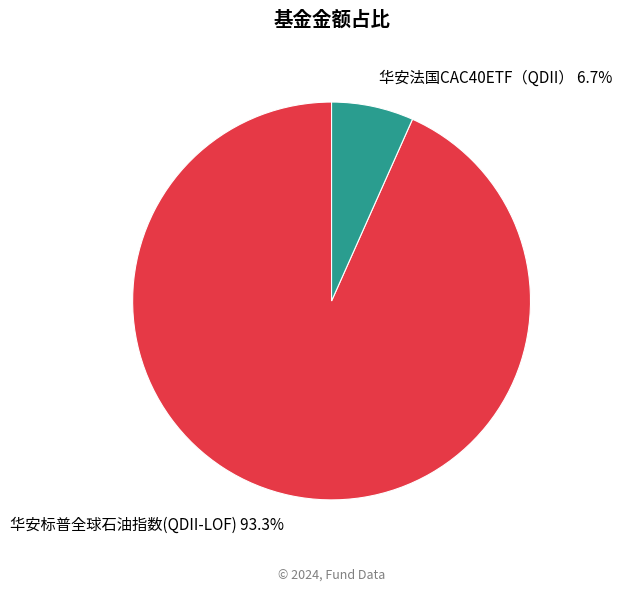

How many slices are in this pie chart?

2